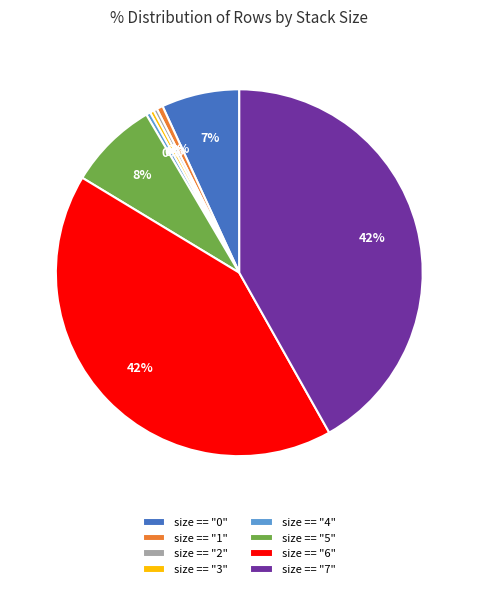

Which has a higher value, size == "5" or size == "3"?

size == "5"